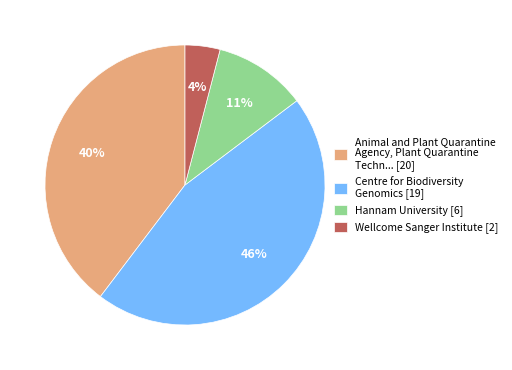

What is the ratio of the value at Wellcome Sanger Institute [2] to the value at Hannam University [6]?

0.4